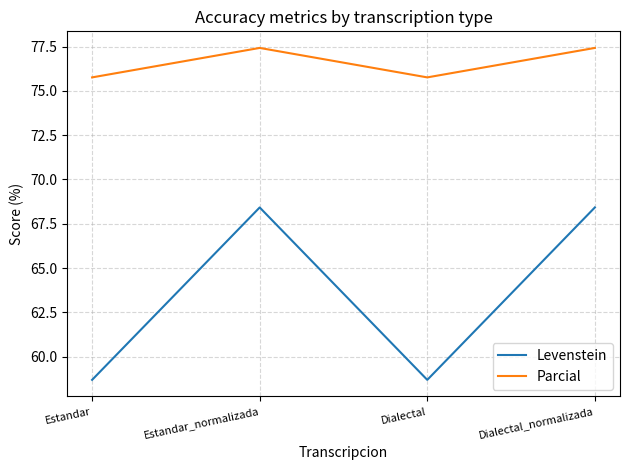

What value does the Levenstein series have at Estandar_normalizada?

68.4